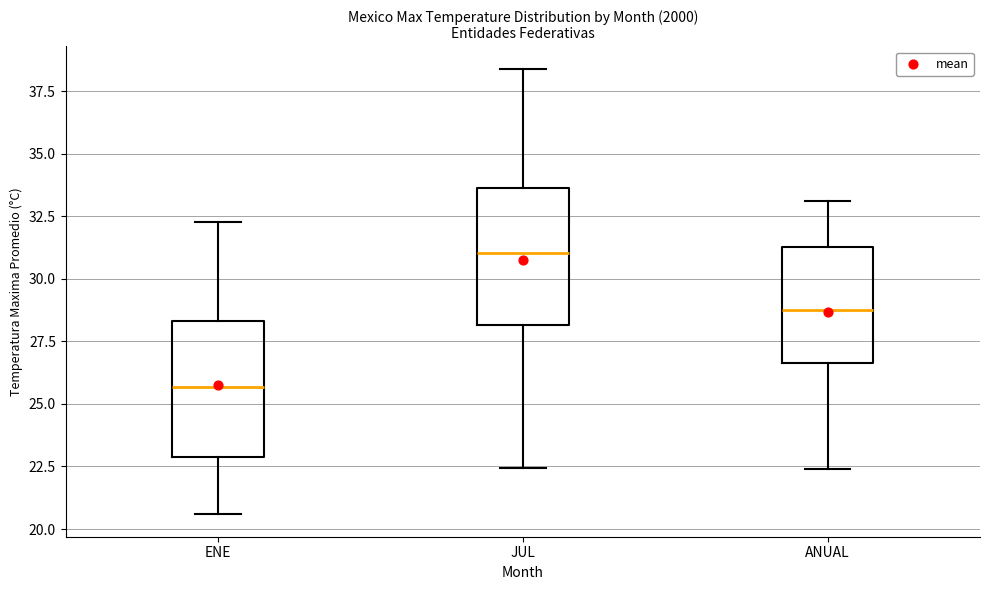

Reading left to right, transcribe this box plot: for each box, give where its median line is, the range the box spans, and where its two whiskers end, as read against the y-axis. The values are not printed on the chart, so give them approximately, as read against the axis.

ENE: median 25.5, box 23.0 to 28.5, whiskers 20.5 to 32.5
JUL: median 31.0, box 28.0 to 33.5, whiskers 22.5 to 38.5
ANUAL: median 28.5, box 26.5 to 31.5, whiskers 22.5 to 33.0